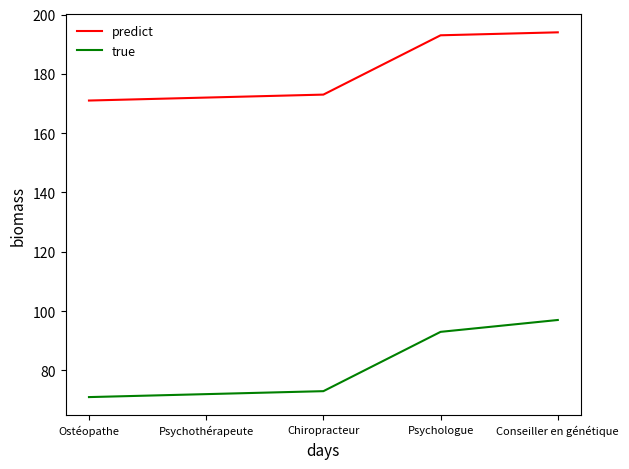

Does the chart display data point markers on the line(s)?

No